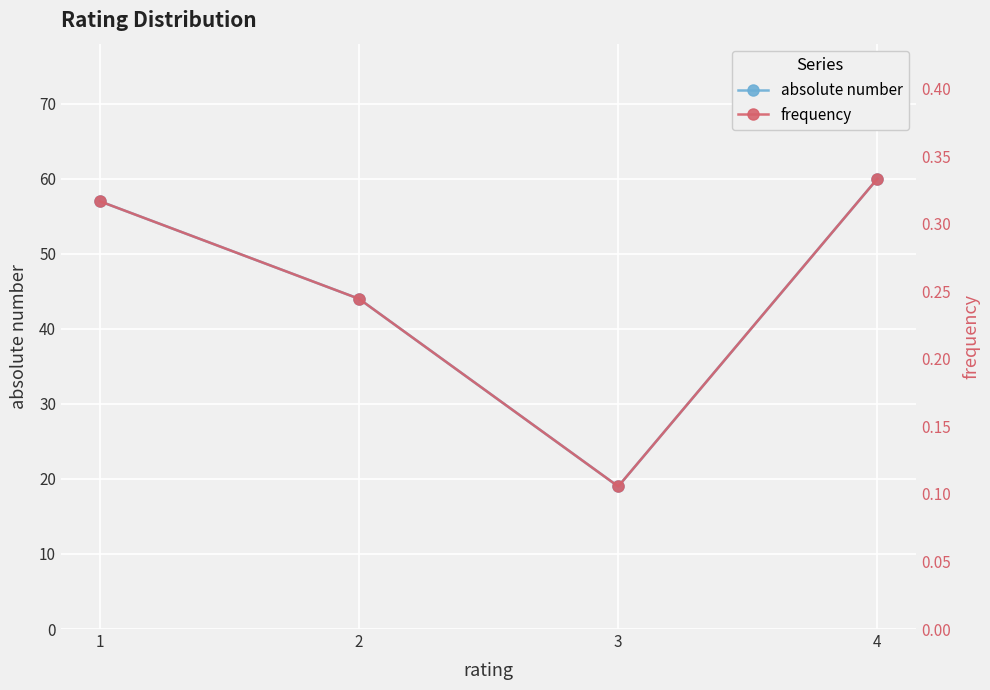

What is the average value of the absolute number series?

45